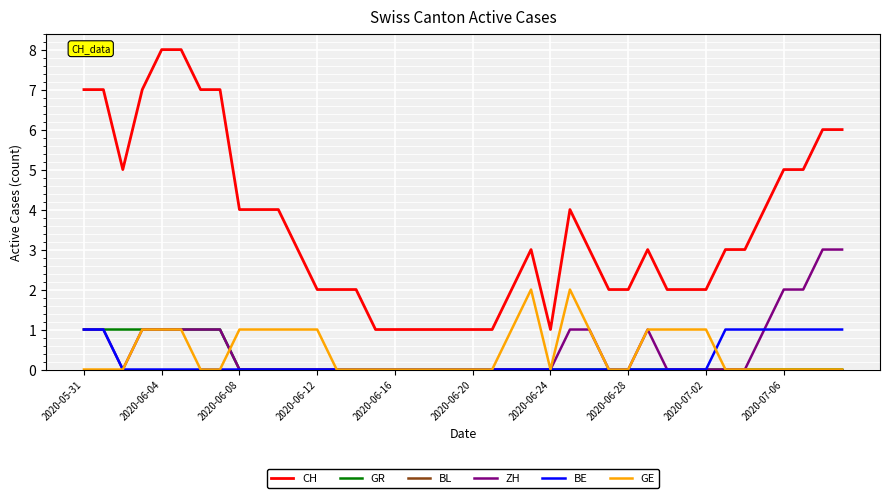

Which series has the widest spread of values?

CH